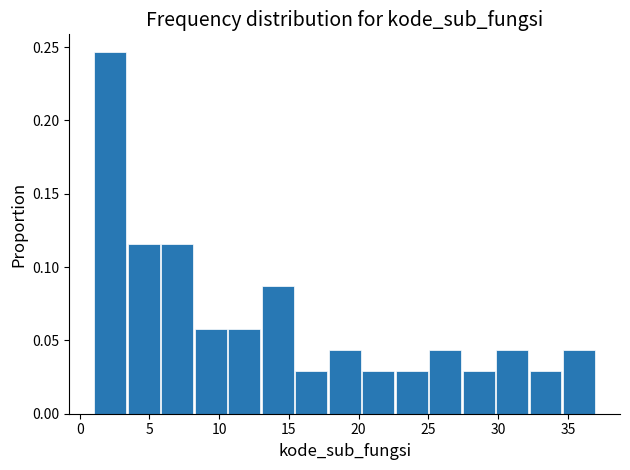

Reading left to right, list every bar in this chart as the range it spans on the x-axis followed by its height. Neither the bar edges nor the heights are printed on the chart, so give them approximately, as read against the axes.

1.0 to 3.4: 0.245
3.4 to 5.8: 0.115
5.8 to 8.2: 0.115
8.2 to 10.6: 0.060
10.6 to 13.0: 0.060
13.0 to 15.4: 0.085
15.4 to 17.8: 0.030
17.8 to 20.2: 0.045
20.2 to 22.6: 0.030
22.6 to 25.0: 0.030
25.0 to 27.4: 0.045
27.4 to 29.8: 0.030
29.8 to 32.2: 0.045
32.2 to 34.6: 0.030
34.6 to 37.0: 0.045